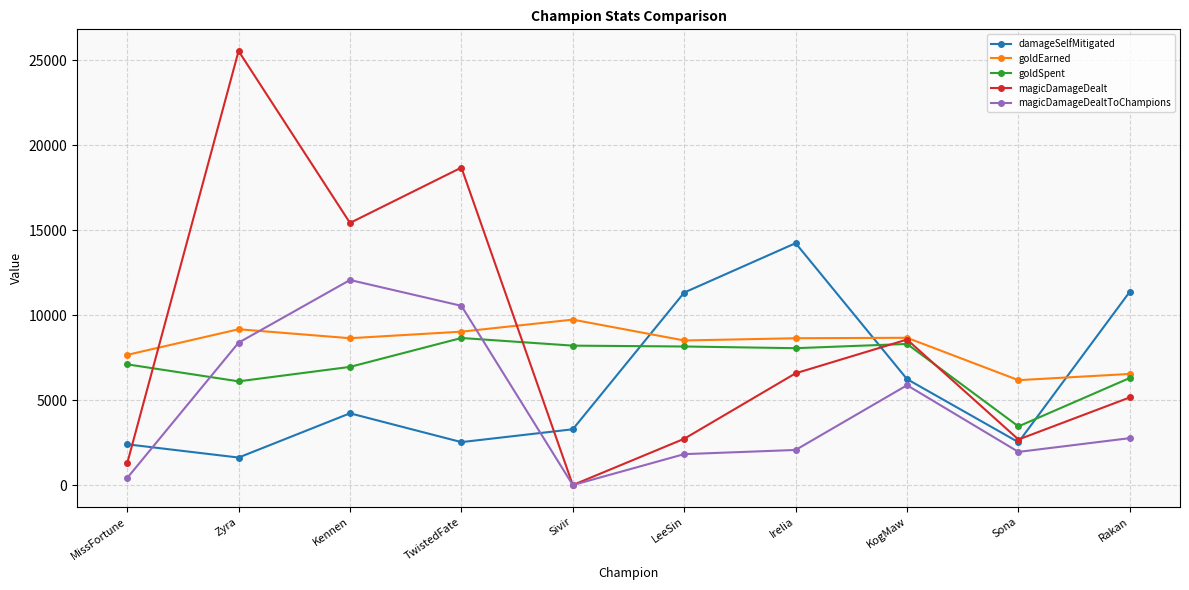

What is the label of the 8th point from the right?

Kennen